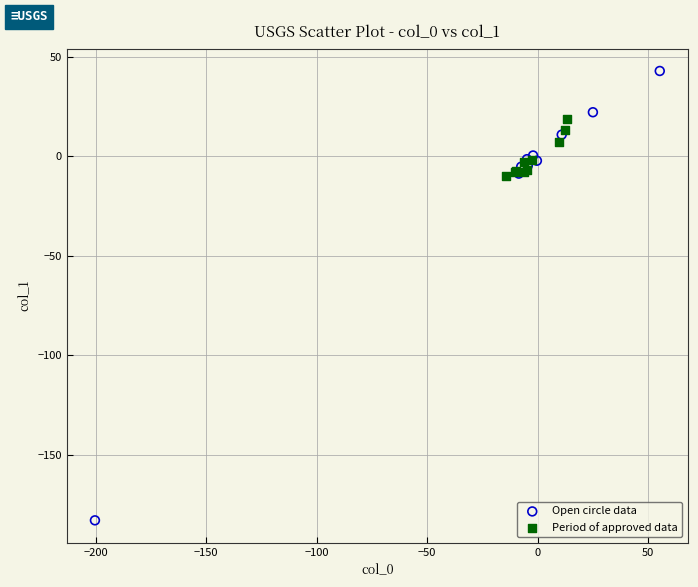

Which series contains the lowest Y value?

Open circle data